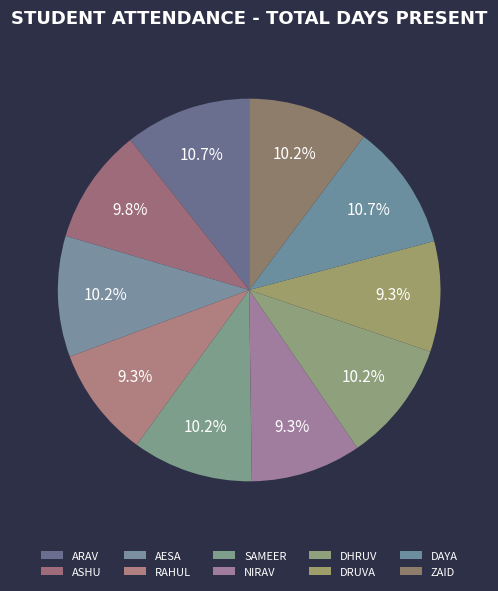

To the nearest percent, what portion does DAYA represent?

11%